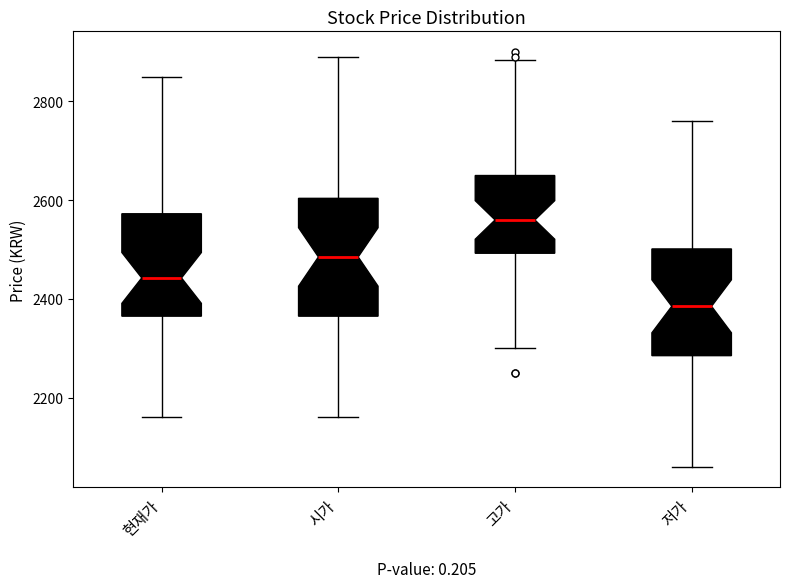

Where does the lower whisker of the box for 저가 end on the y-axis? The values are not printed on the chart, so give them approximately, as read against the axis.

2060